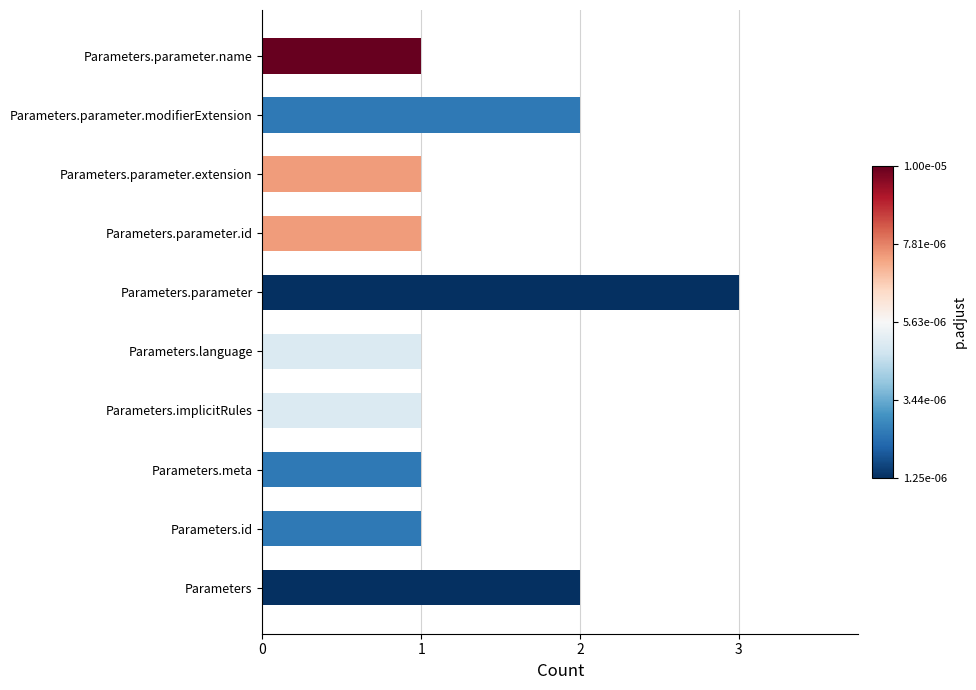

What is the sum of all values?

14